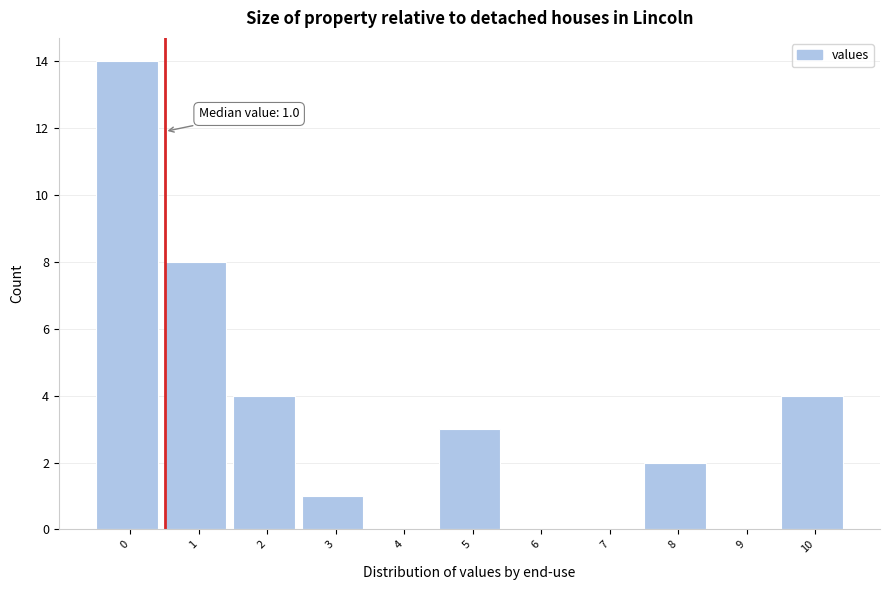

Reading left to right, list all the values displayed in this chart.

0=14	1=8	2=4	3=1	4=0	5=3	6=0	7=0	8=2	9=0	10=4